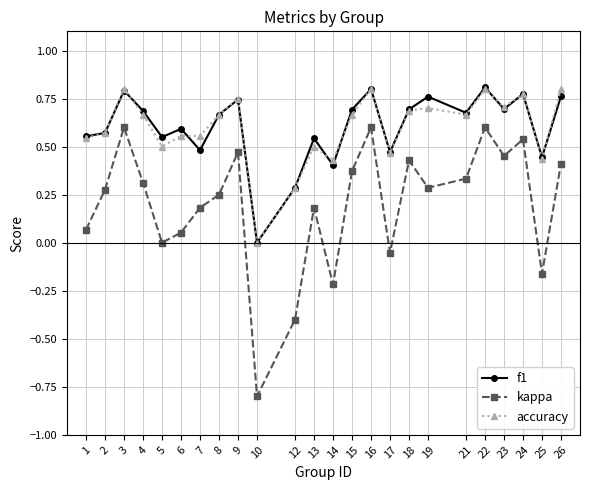

How many values in f1 are above zero?

23